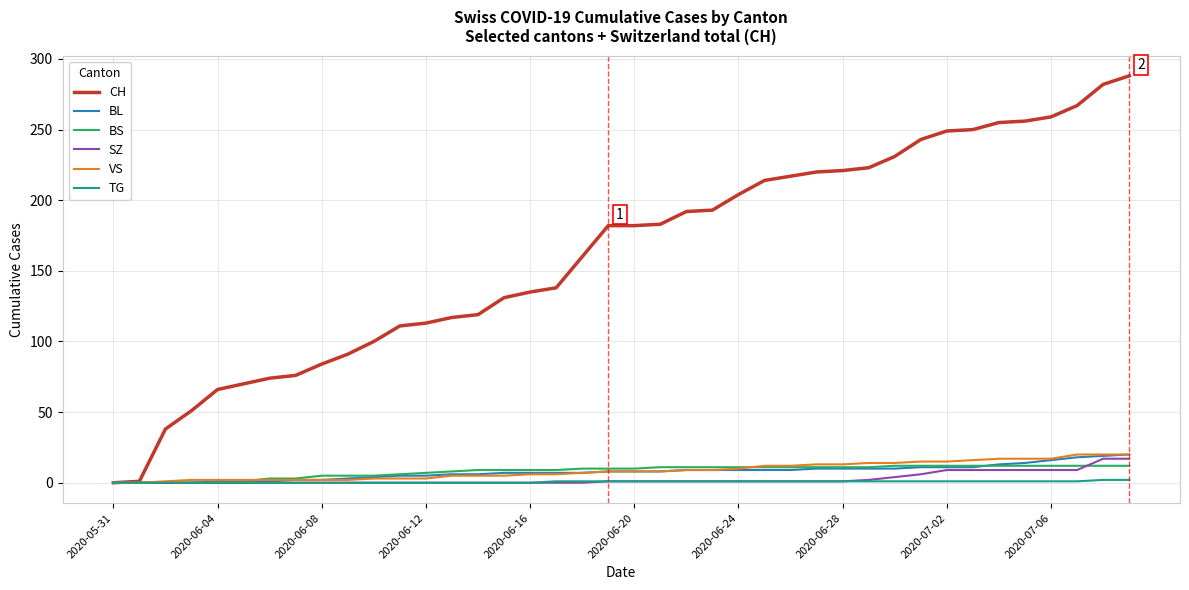

Which series has the largest total across all categories?

CH